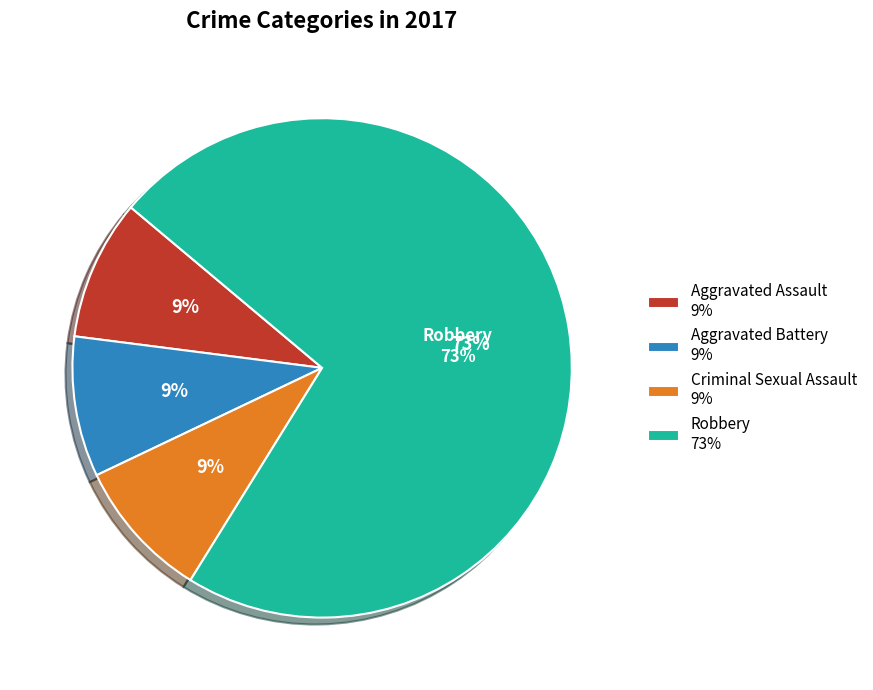

The Robbery slice represents 79% of the pie. True or false?

False